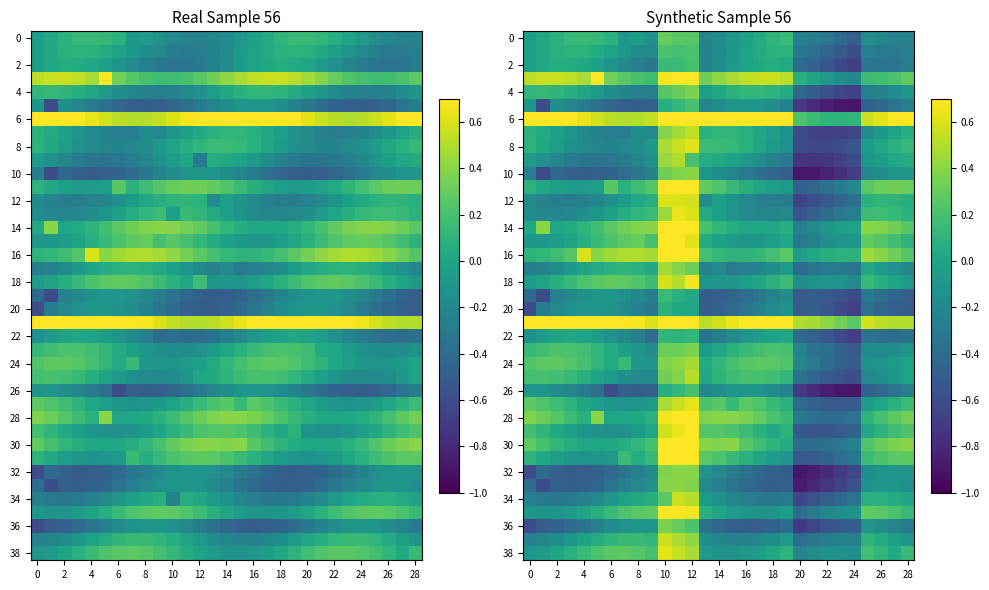

What is the smallest value displayed?

-0.9